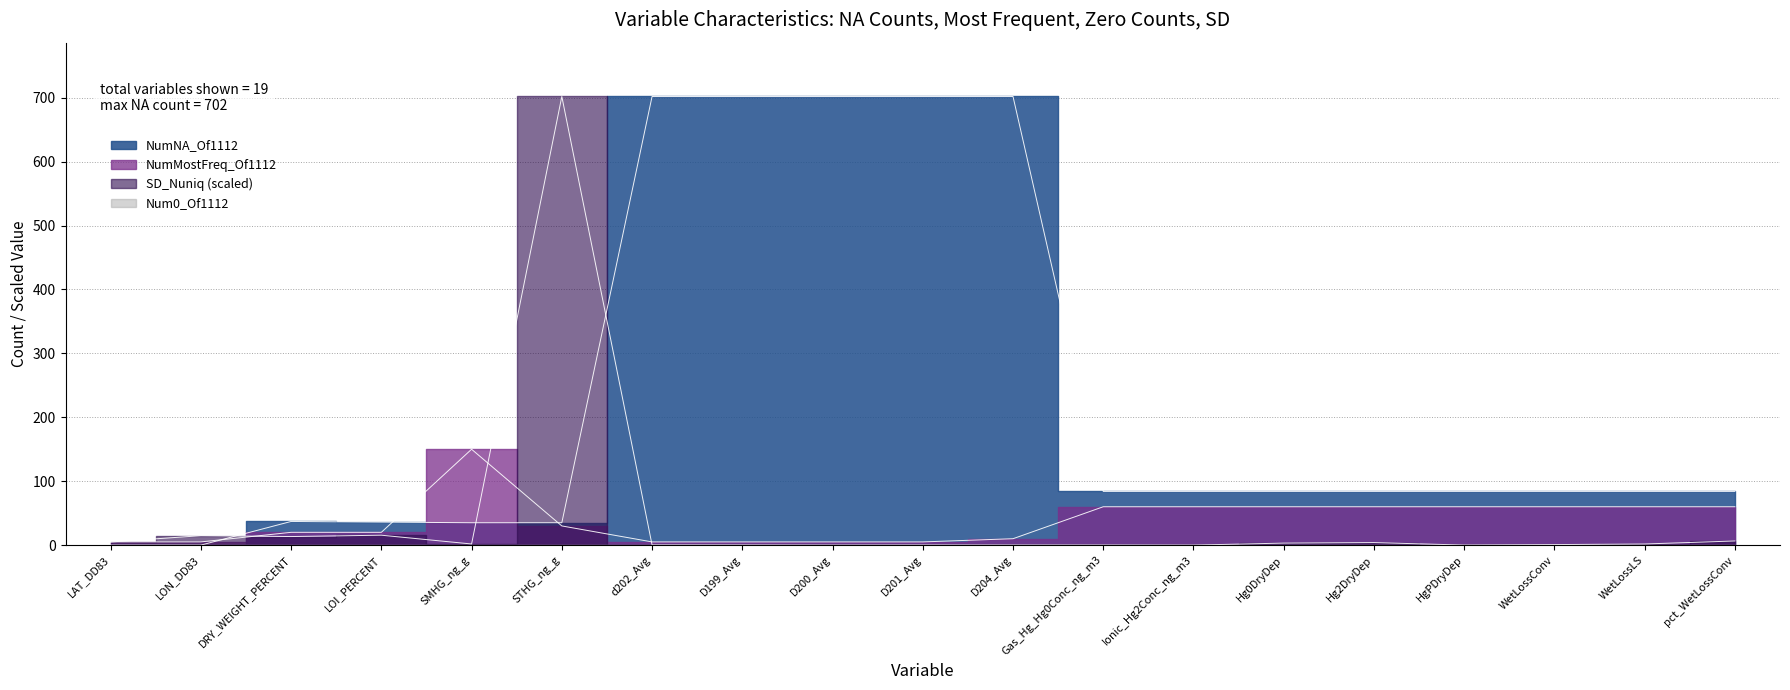

Does the chart have visible grid lines?

Yes